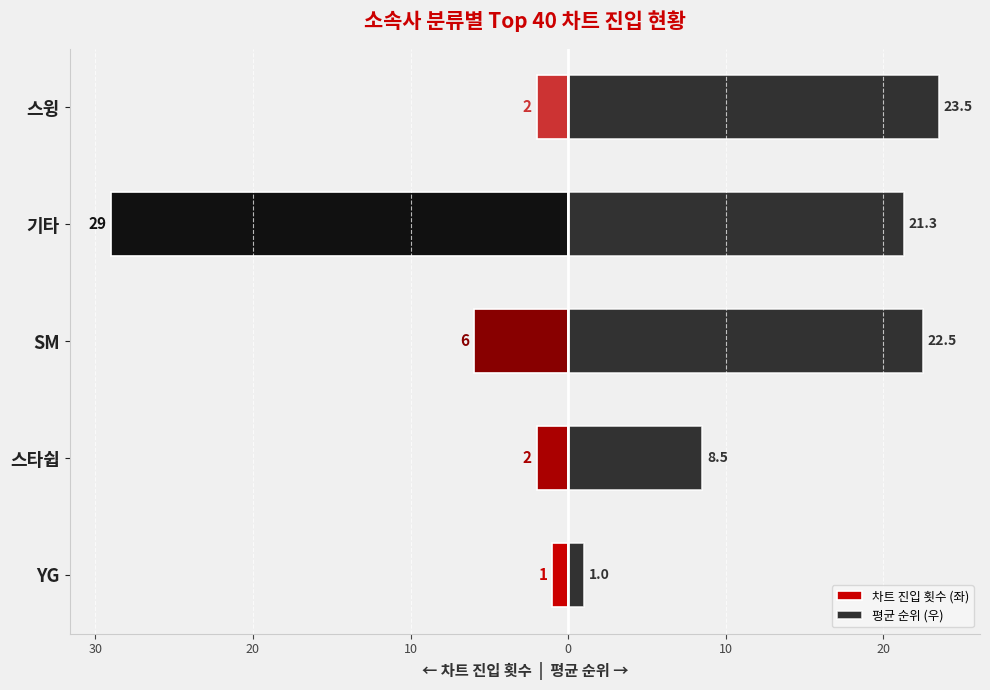

At how many categories does at least one series exceed -17?

5